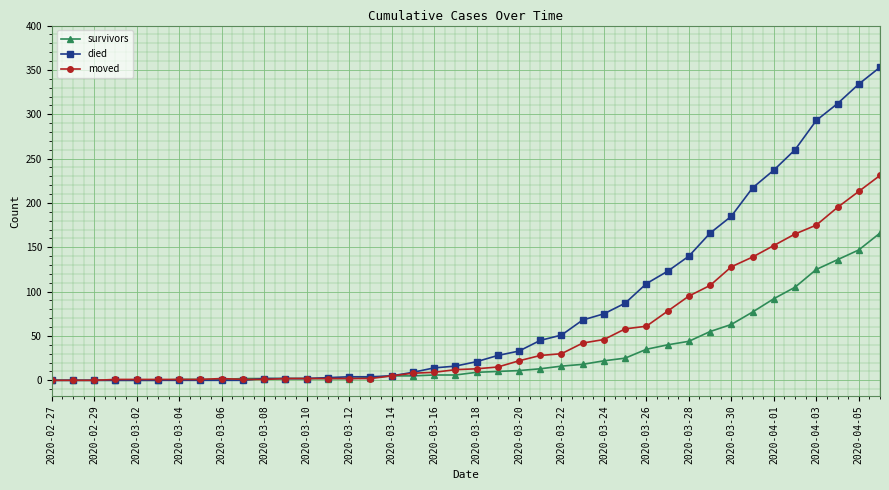

What is the sum of all died values?

3198